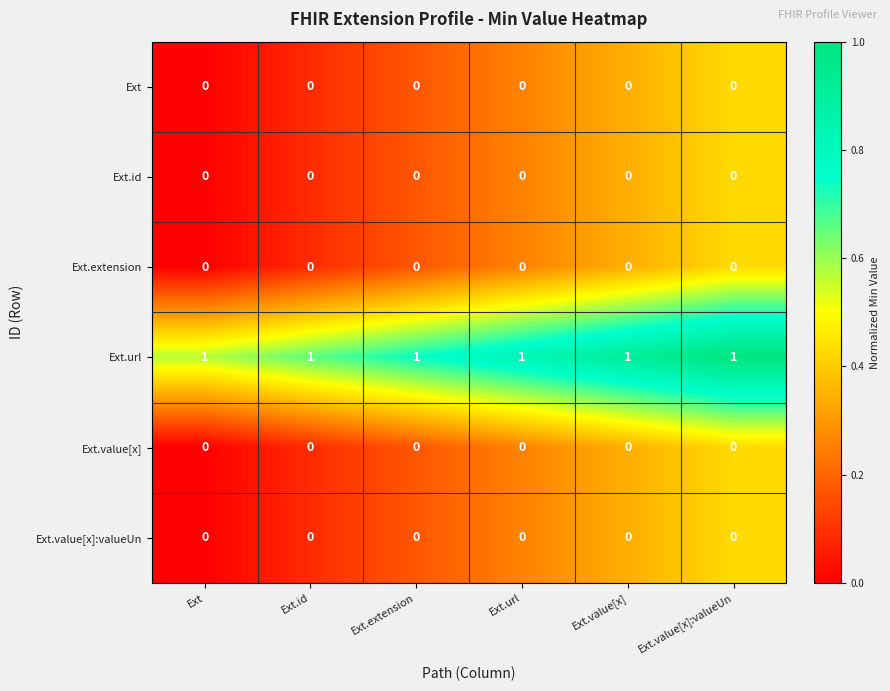

The Ext series shows 0 at Ext.value[x]:valueUn. True or false?

True